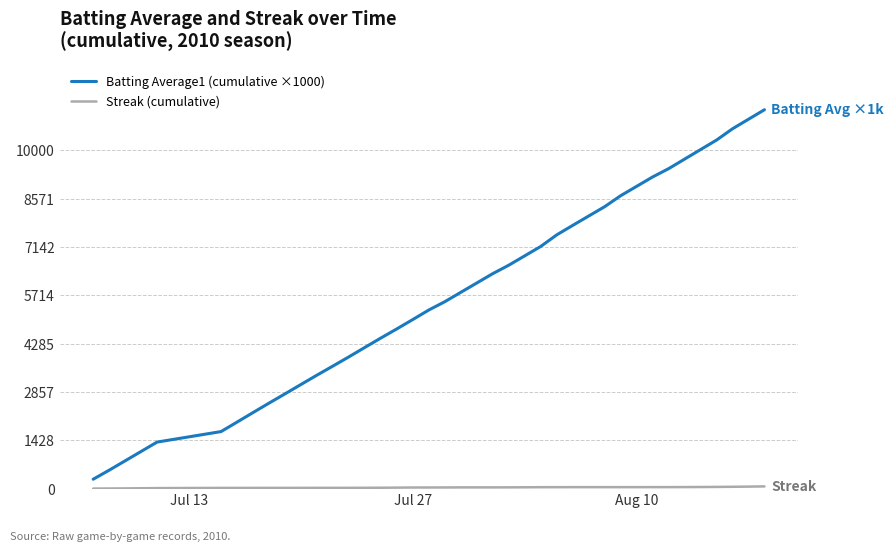

Count the number of categories in the chart.

40